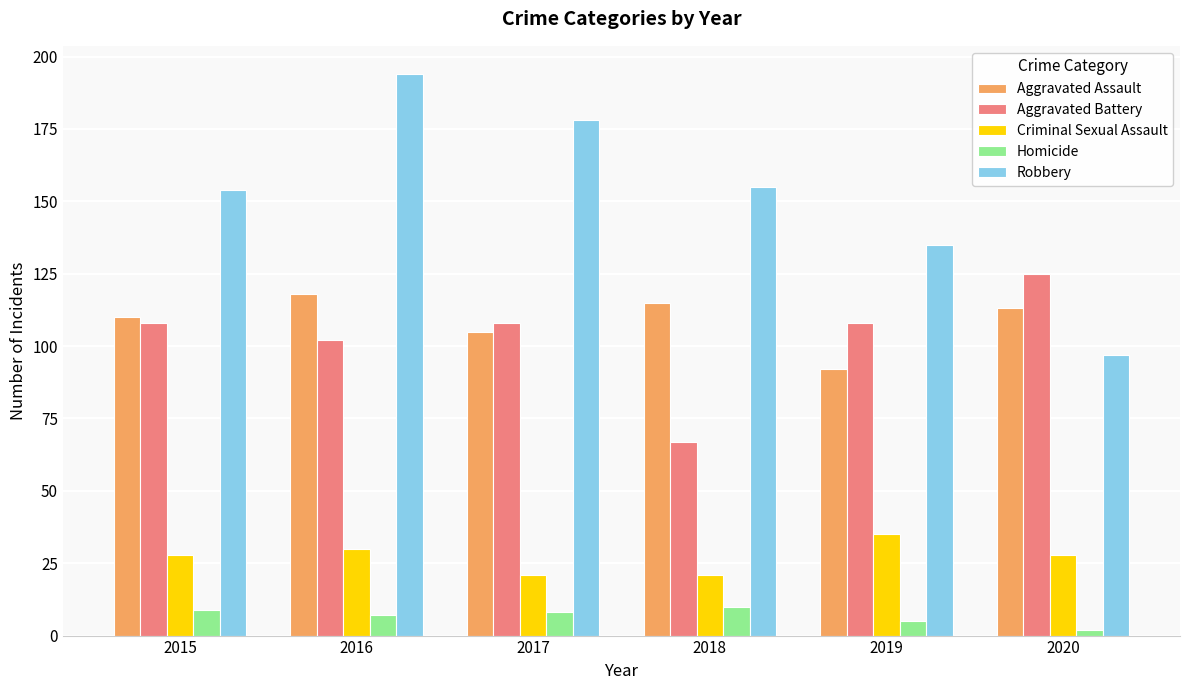

What is the total value across all series at 2015?

409